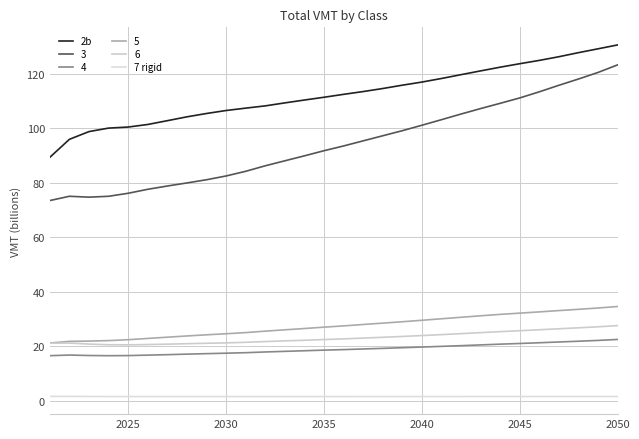

At which category does 7 rigid reach its first local valley?

2025